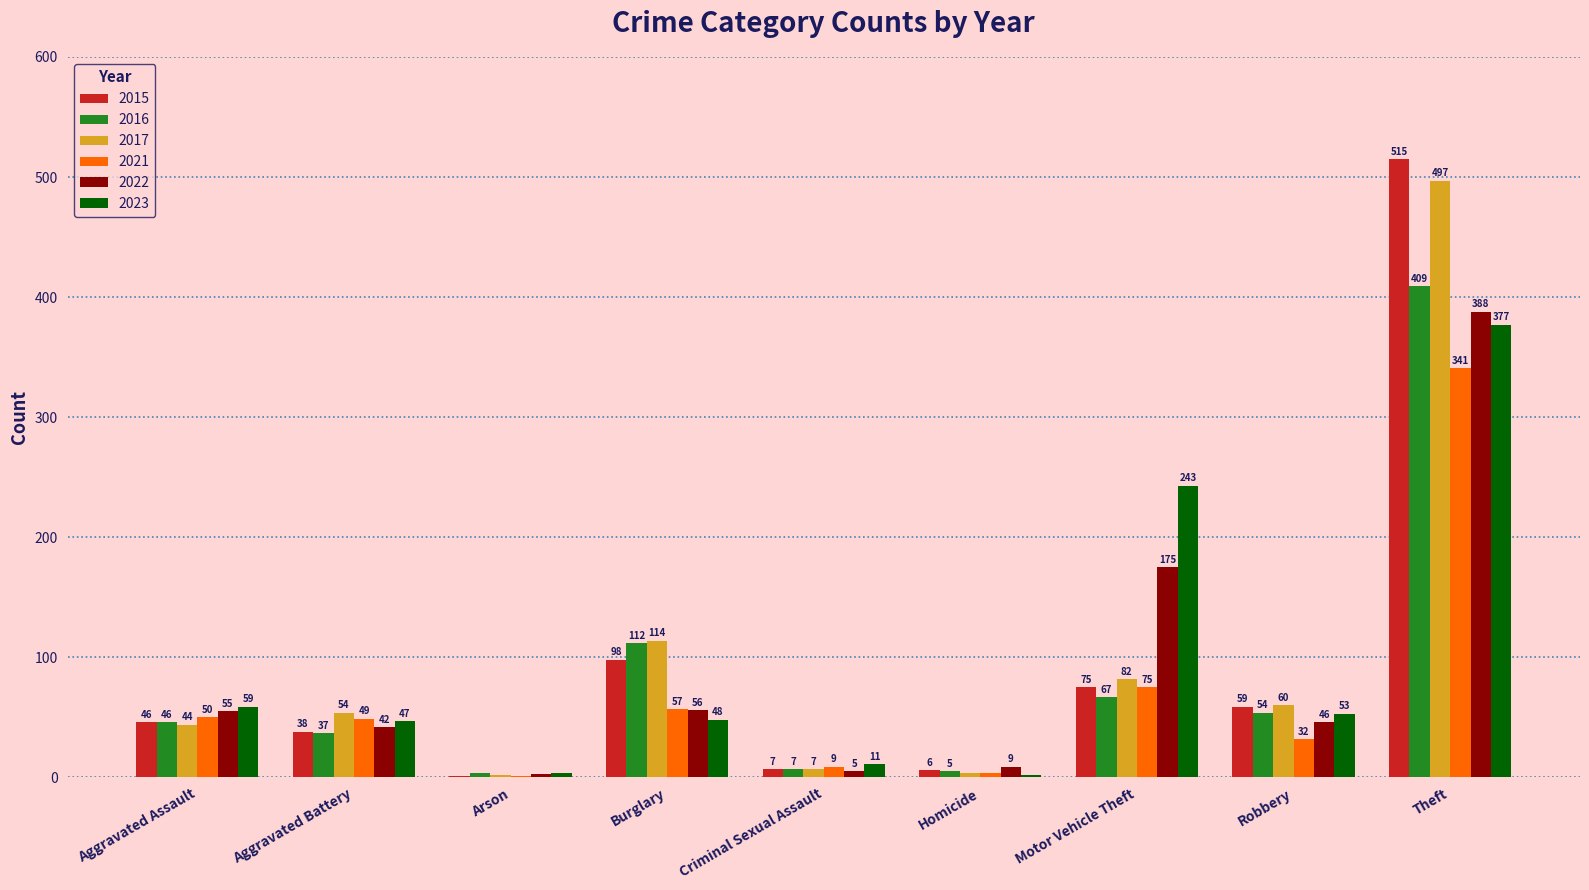

Which series changed the most between Motor Vehicle Theft and Robbery?

2023